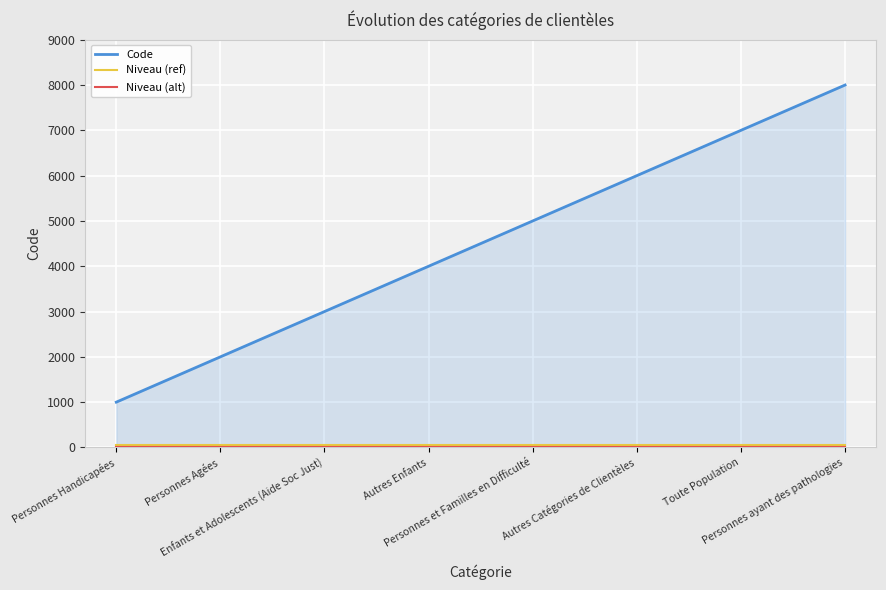

Which series has the largest range (max minus min)?

Code